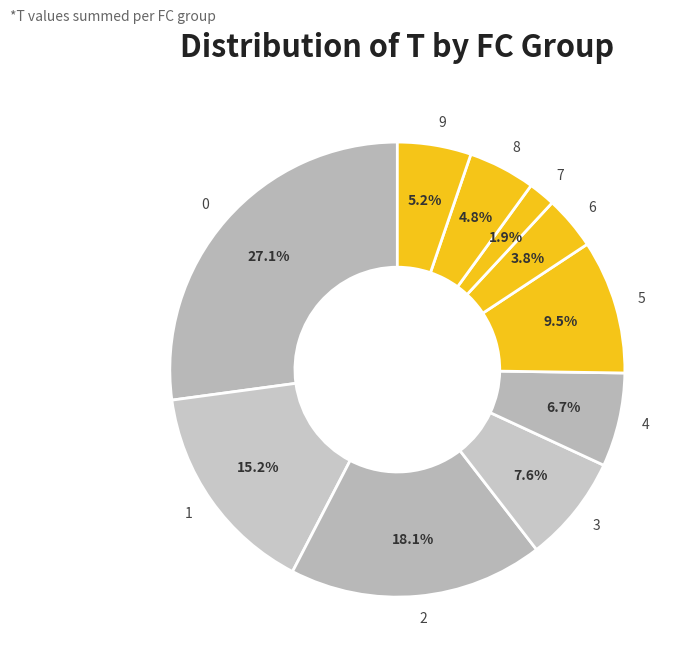

What is the ratio of the value at 4 to the value at 9?

1.3